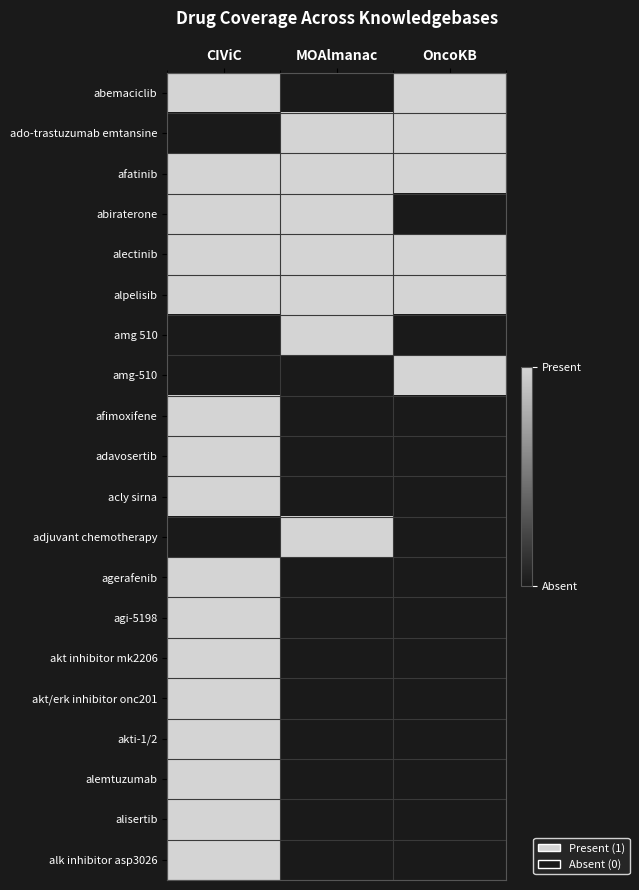

What is the total value across all series at MOAlmanac?

7